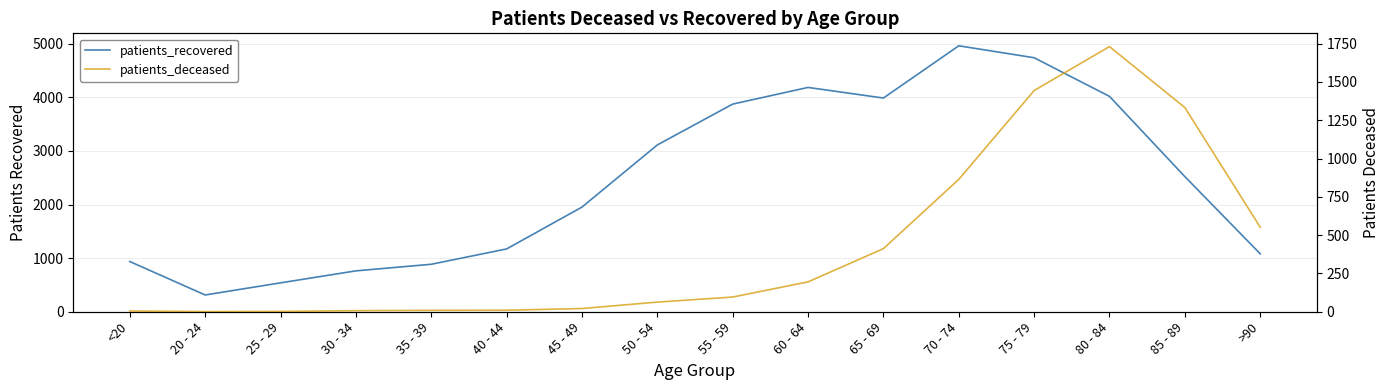

Does the chart display data point markers on the line(s)?

No